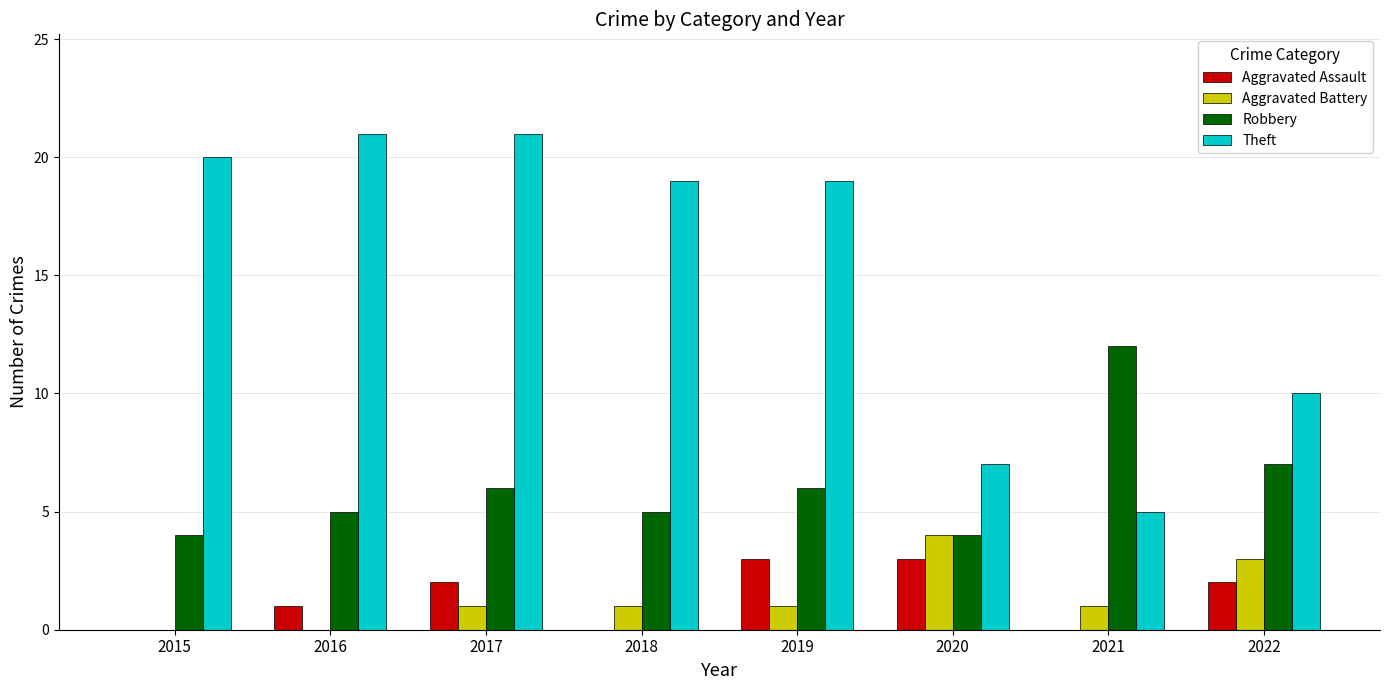

How many groups of bars are there?

8